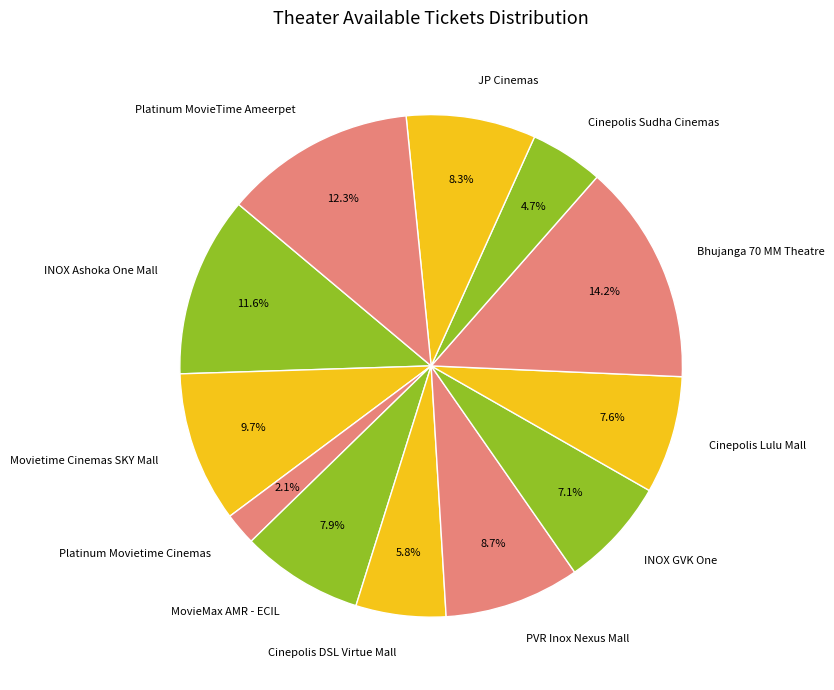

The MovieMax AMR - ECIL slice represents 1% of the pie. True or false?

False